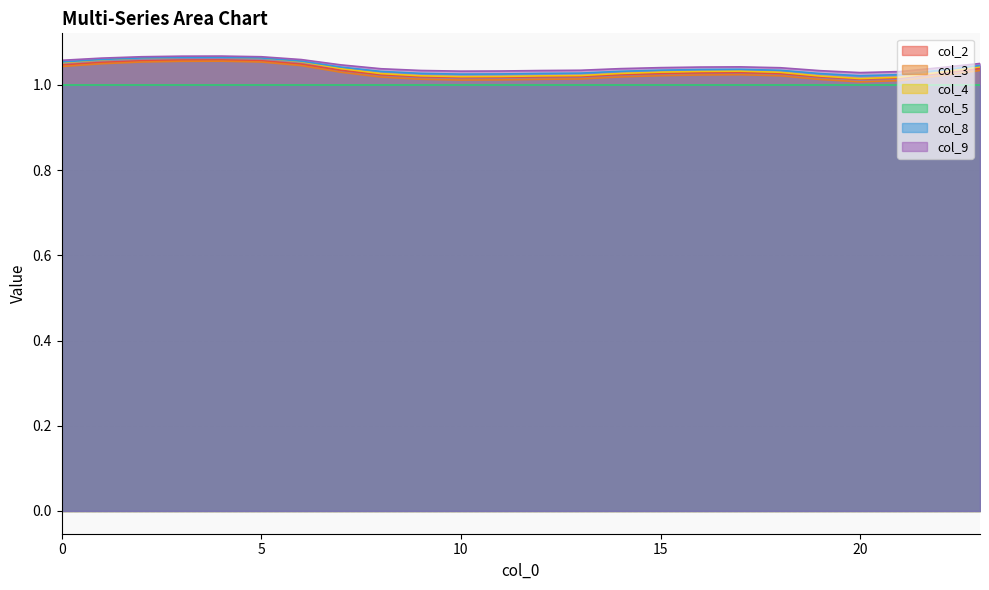

Is it true that col_3 equals 1.0 at 22?

True